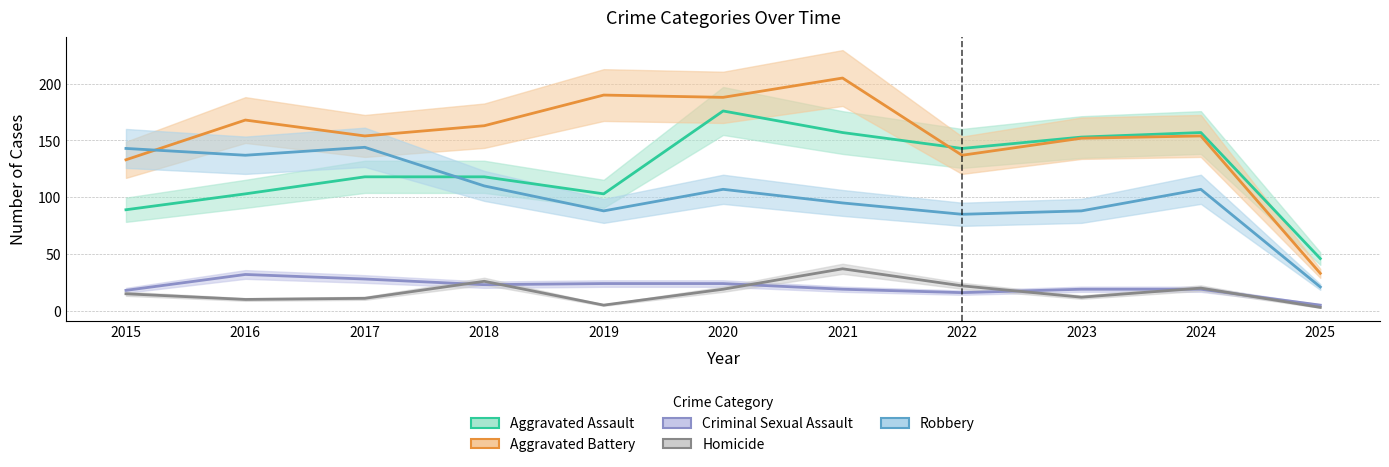

Where is Aggravated Assault nearest to the value 111?

2017